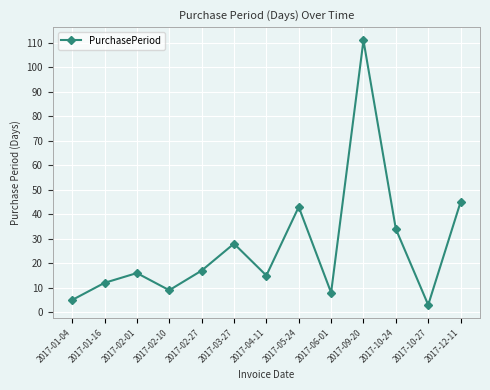

Rank the categories by value from lowest to highest.

2017-10-27, 2017-01-04, 2017-06-01, 2017-02-10, 2017-01-16, 2017-04-11, 2017-02-01, 2017-02-27, 2017-03-27, 2017-10-24, 2017-05-24, 2017-12-11, 2017-09-20